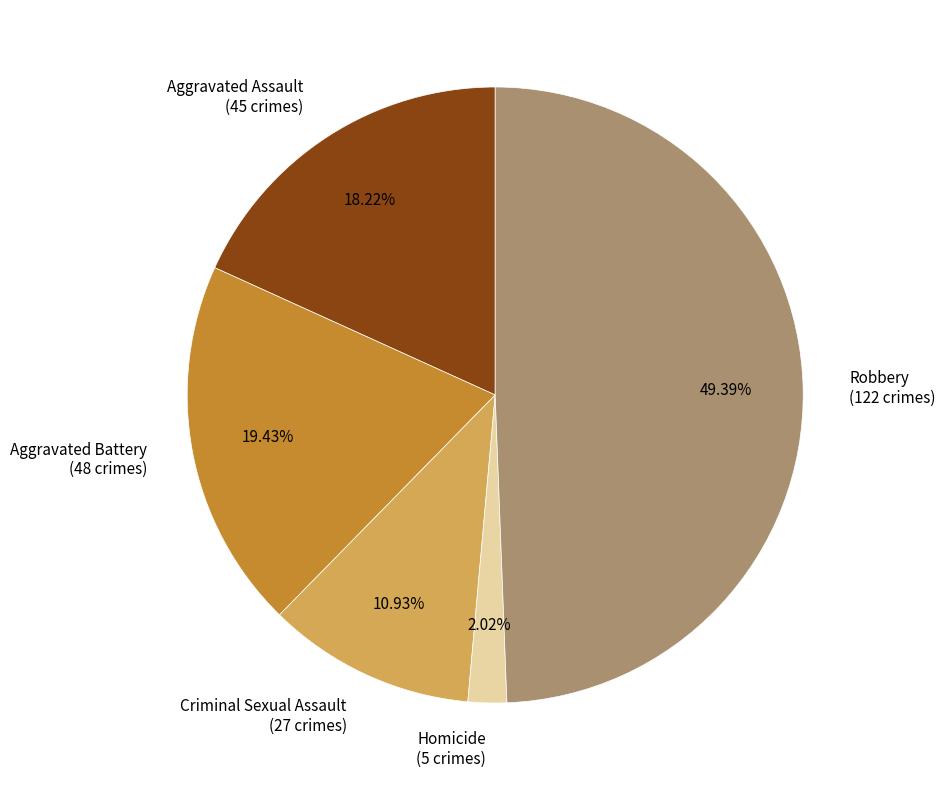

What is the smallest slice in the pie chart?

Homicide